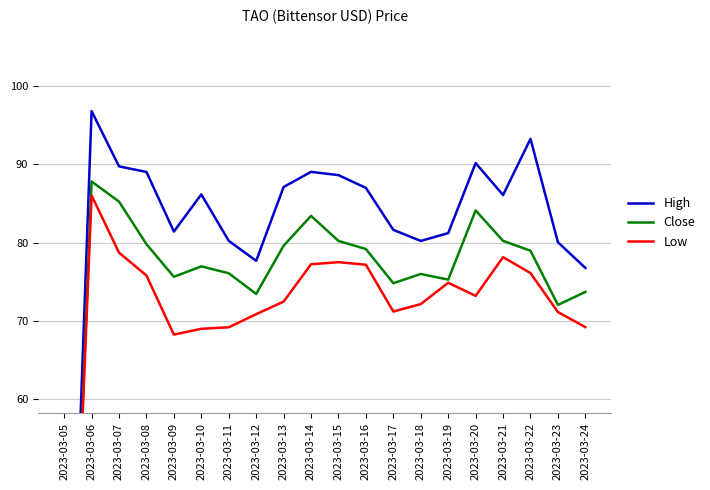

How many interior local valleys does the Low series have?

3